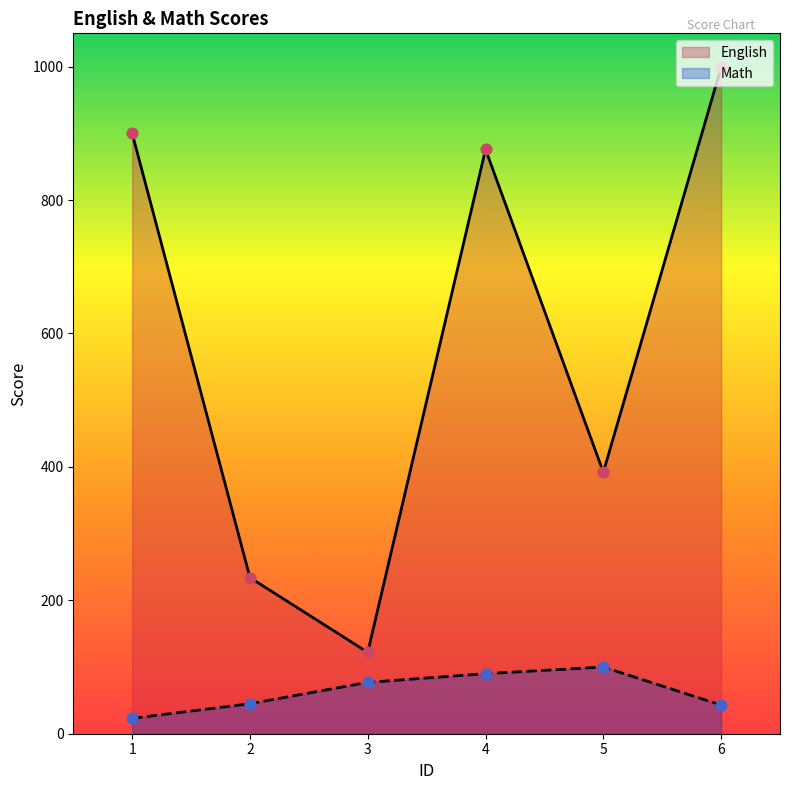

Which series has the largest Y range (max minus min)?

English